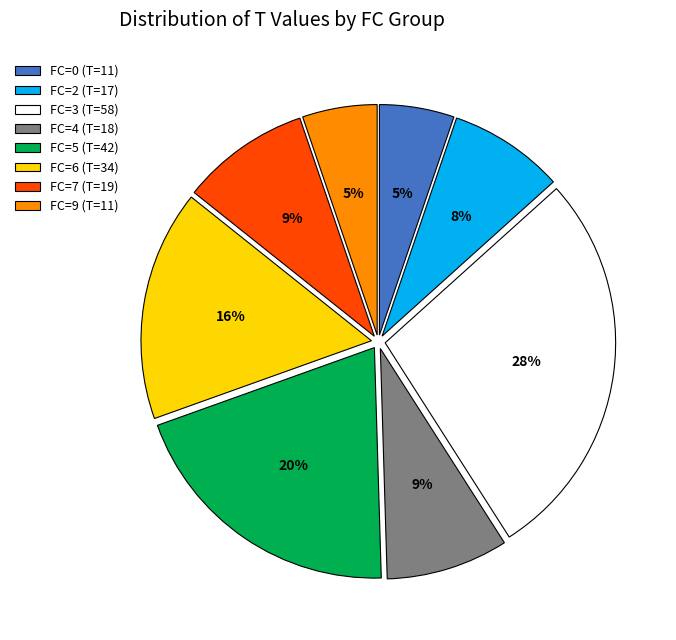

To the nearest percent, what percentage of the pie is FC=4?

9%